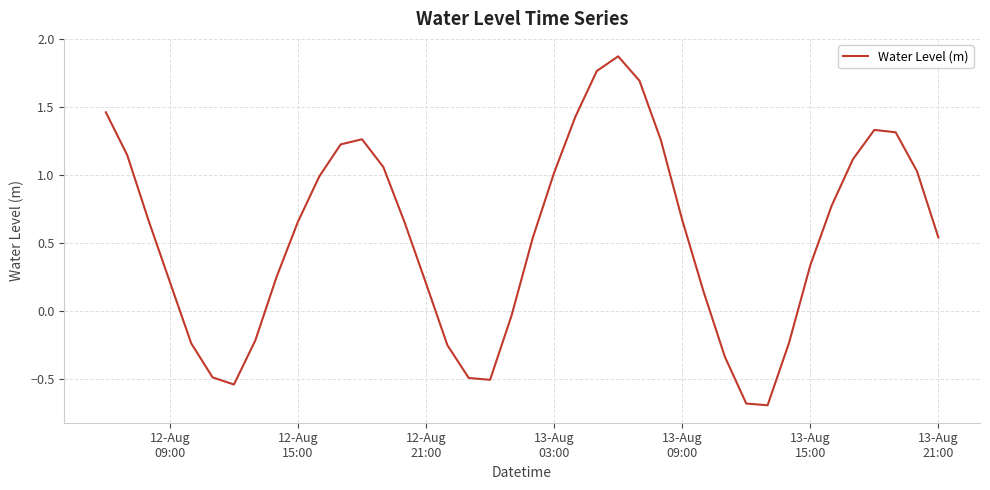

What is the difference between the maximum and minimum values?

2.6